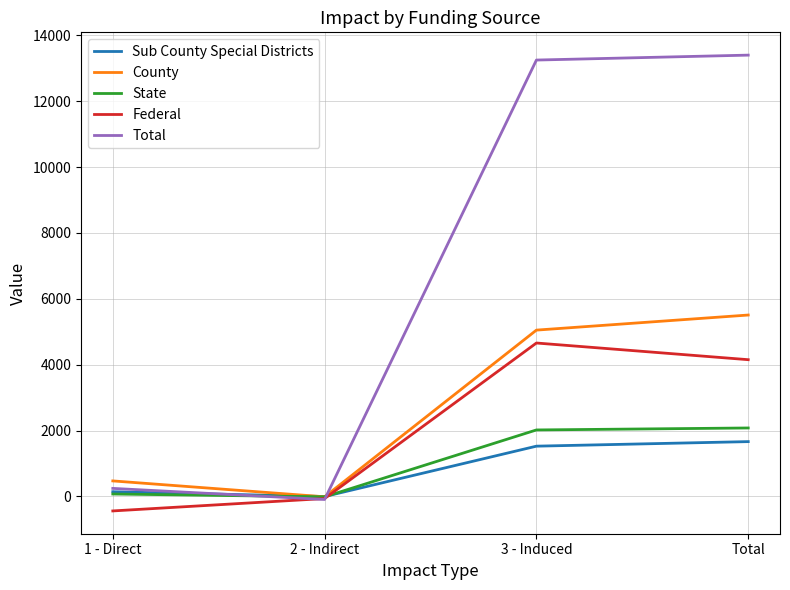

What is the spread (max minus min) of values at 3 - Induced?

11722.8